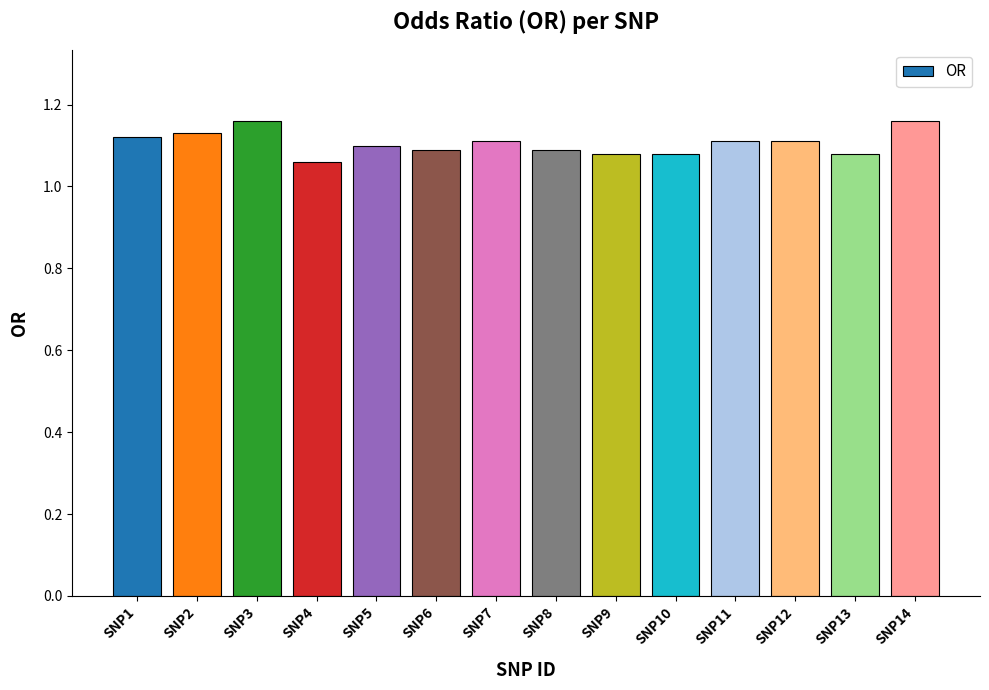

Which has a higher value, SNP13 or SNP11?

SNP11